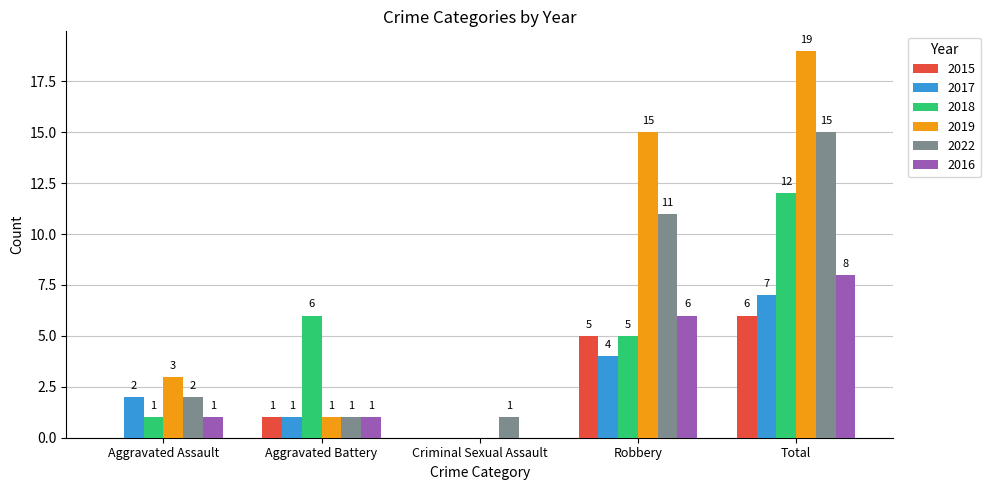

Reading left to right, what are all the values shown in this chart?

2015: Aggravated Assault=0	Aggravated Battery=1	Criminal Sexual Assault=0	Robbery=5	Total=6
2017: Aggravated Assault=2	Aggravated Battery=1	Criminal Sexual Assault=0	Robbery=4	Total=7
2018: Aggravated Assault=1	Aggravated Battery=6	Criminal Sexual Assault=0	Robbery=5	Total=12
2019: Aggravated Assault=3	Aggravated Battery=1	Criminal Sexual Assault=0	Robbery=15	Total=19
2022: Aggravated Assault=2	Aggravated Battery=1	Criminal Sexual Assault=1	Robbery=11	Total=15
2016: Aggravated Assault=1	Aggravated Battery=1	Criminal Sexual Assault=0	Robbery=6	Total=8